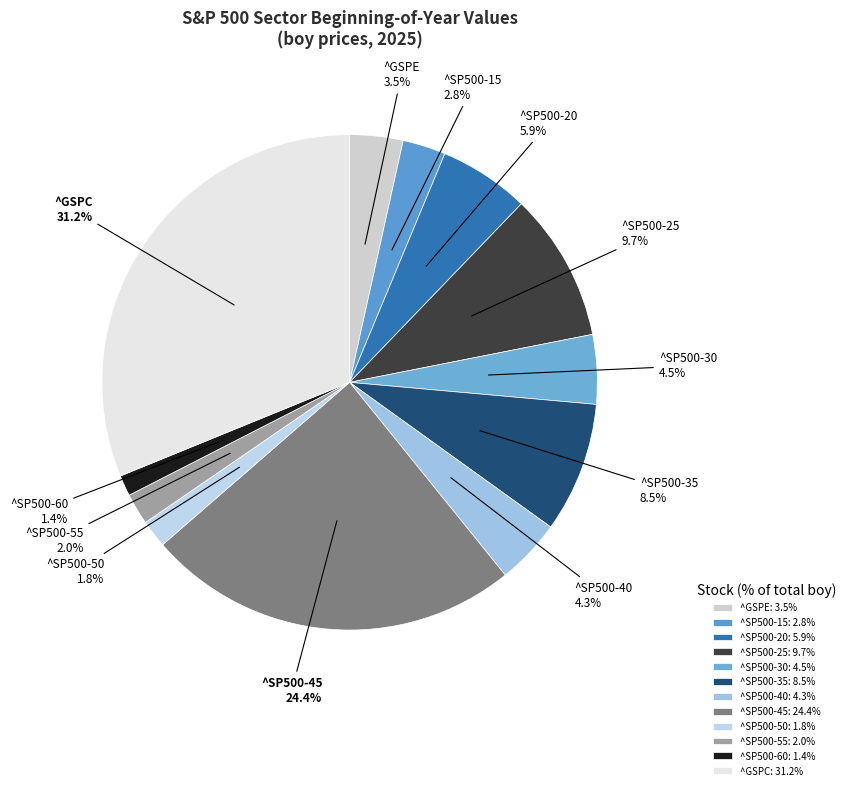

What is the ratio of the value at ^SP500-45 to the value at ^GSPE?

7.0